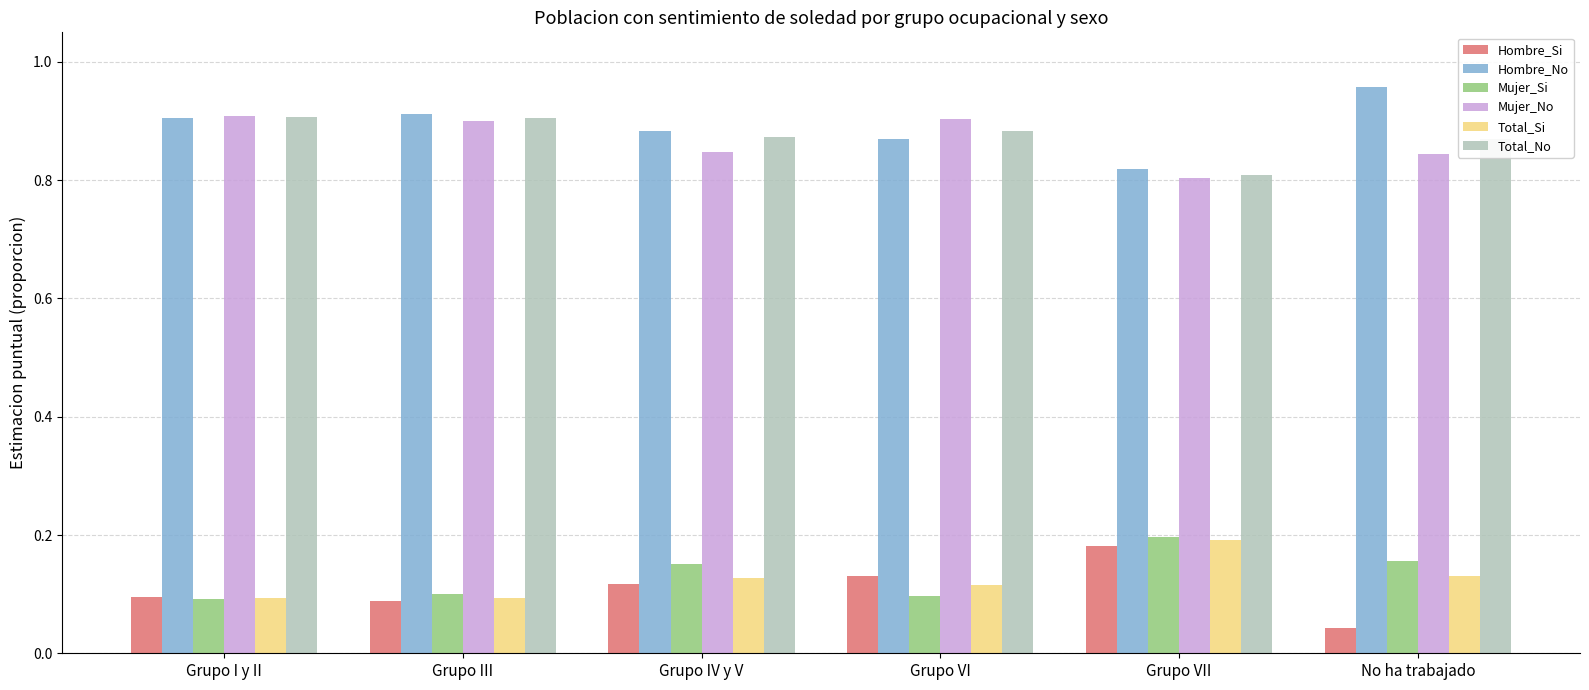

What position from the right is No ha trabajado?

1